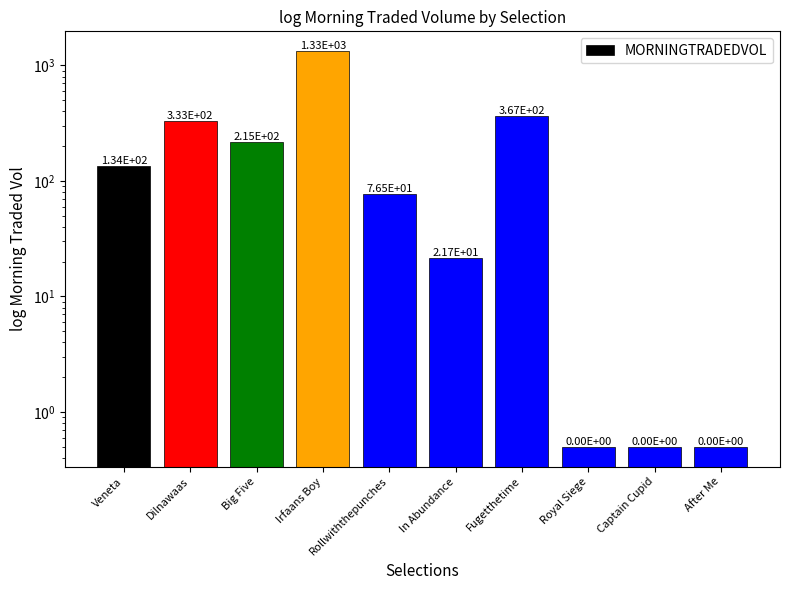

What is the greatest value displayed?

1326.8